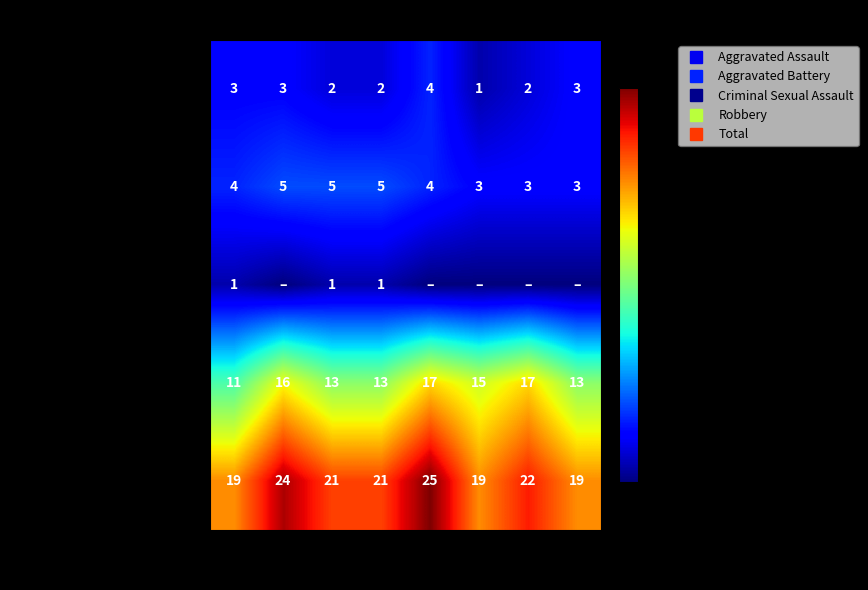

What is the average value of the Aggravated Battery series?

4